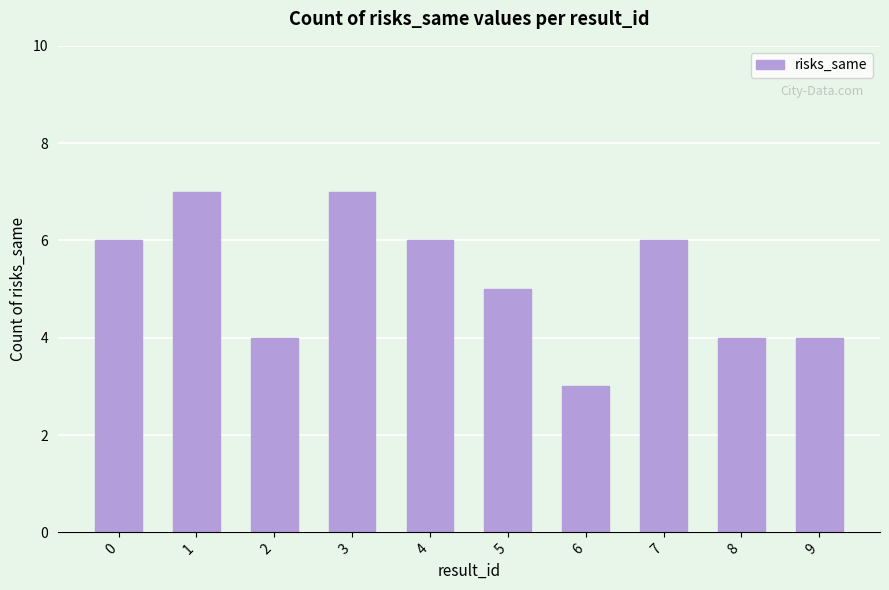

What is the average value?

5